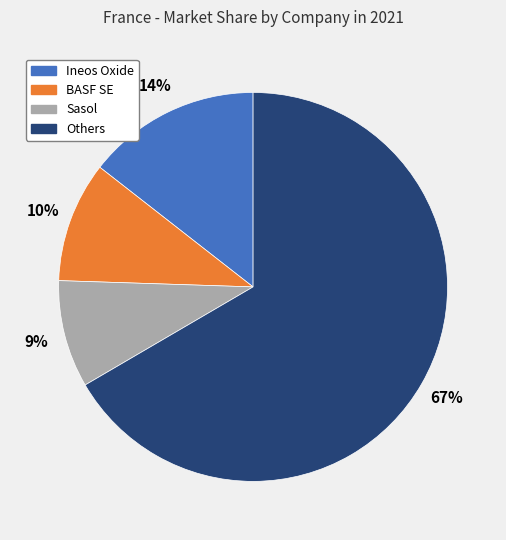

To the nearest percent, what is the difference between the largest and smallest slice percentages?

58%